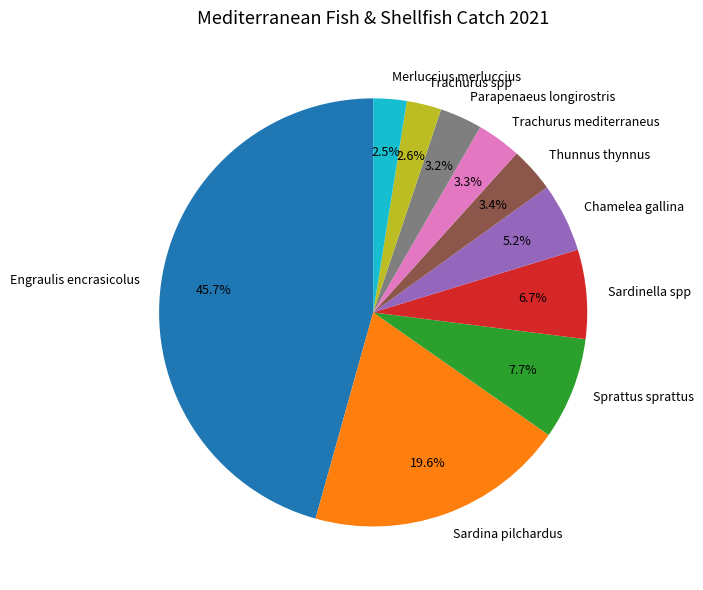

Count the number of slices in the pie.

10